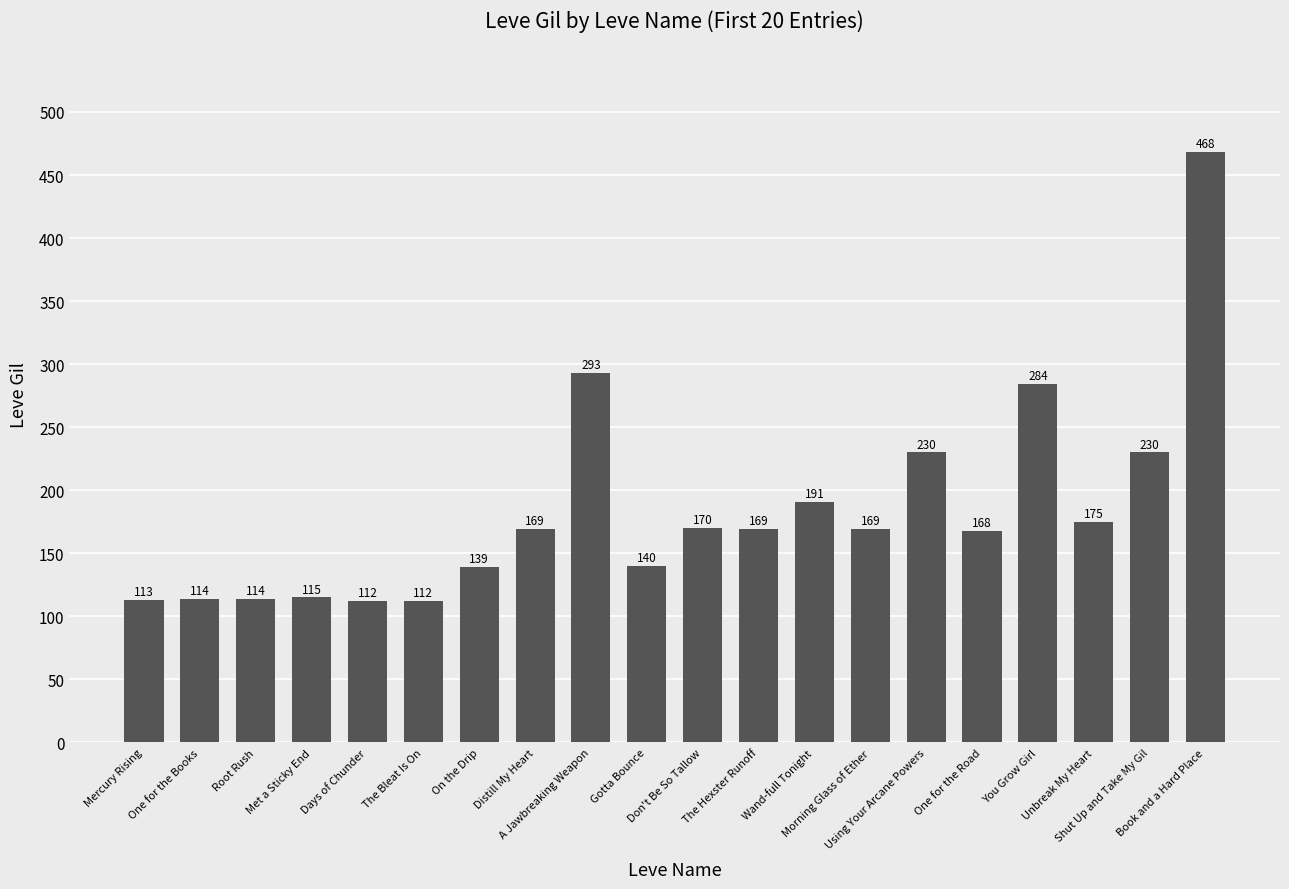

What is the maximum value shown in the chart?

468